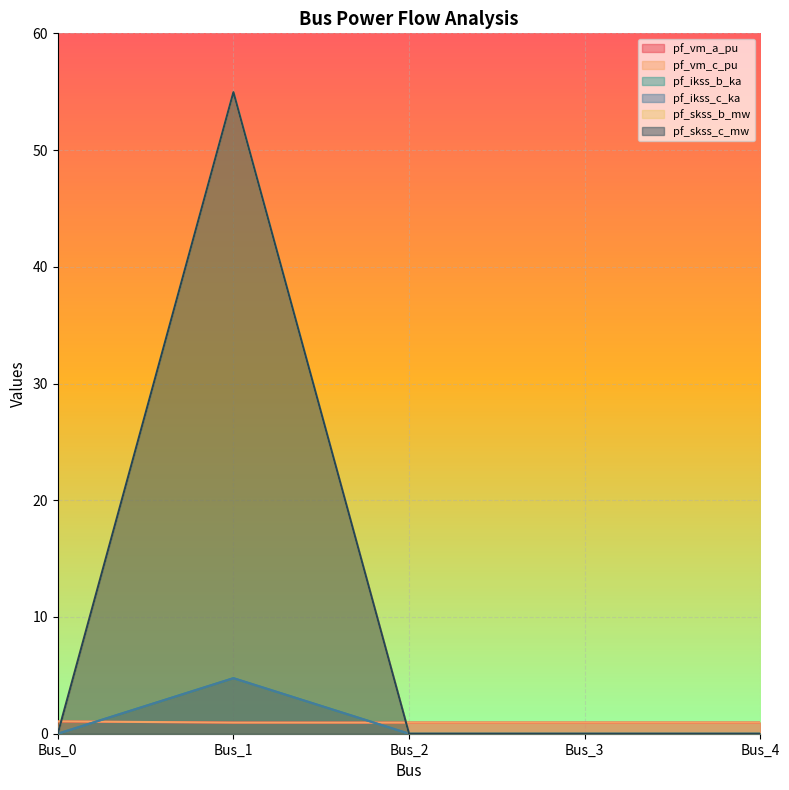

What are all the series names shown in the legend?

pf_vm_a_pu, pf_vm_c_pu, pf_ikss_b_ka, pf_ikss_c_ka, pf_skss_b_mw, pf_skss_c_mw